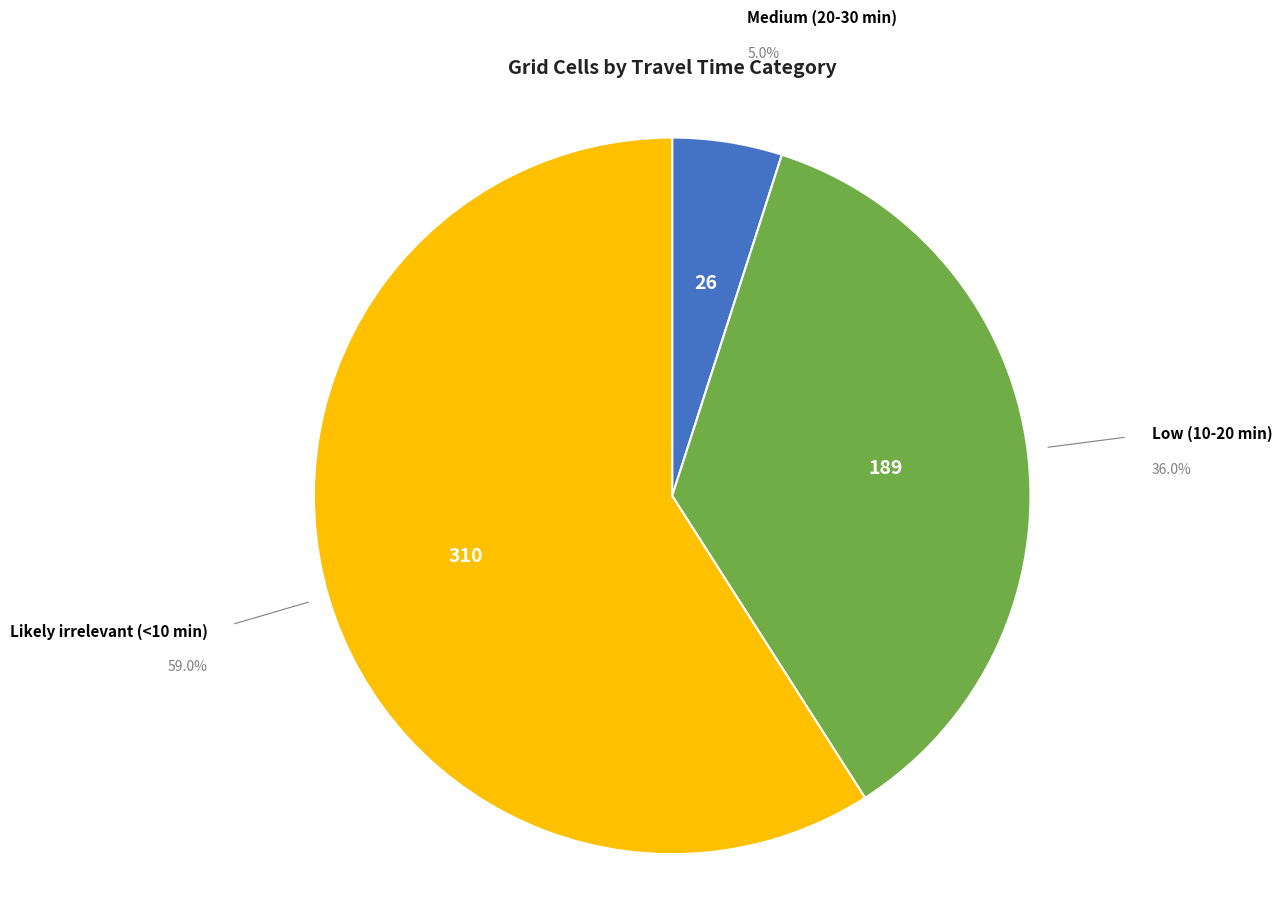

Does any single category account for the majority?

Yes